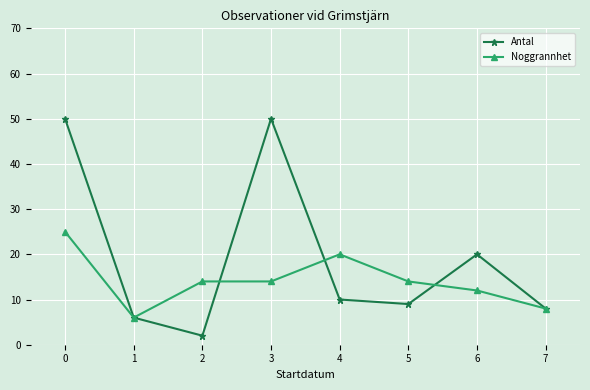

At which category does Antal reach its first local valley?

2